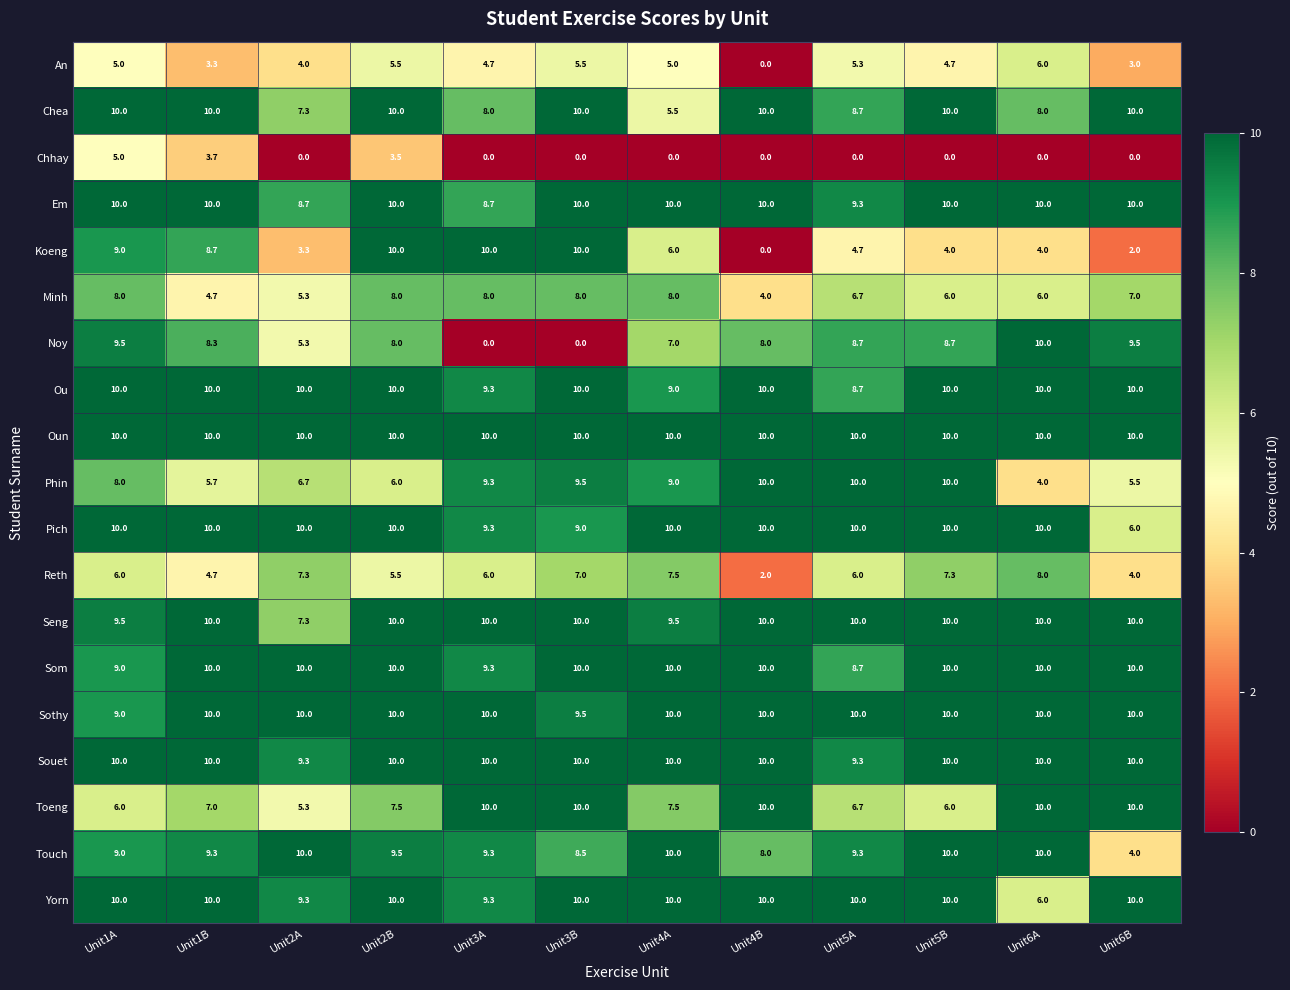

Is it true that Chhay equals 0.0 at Unit6A?

True